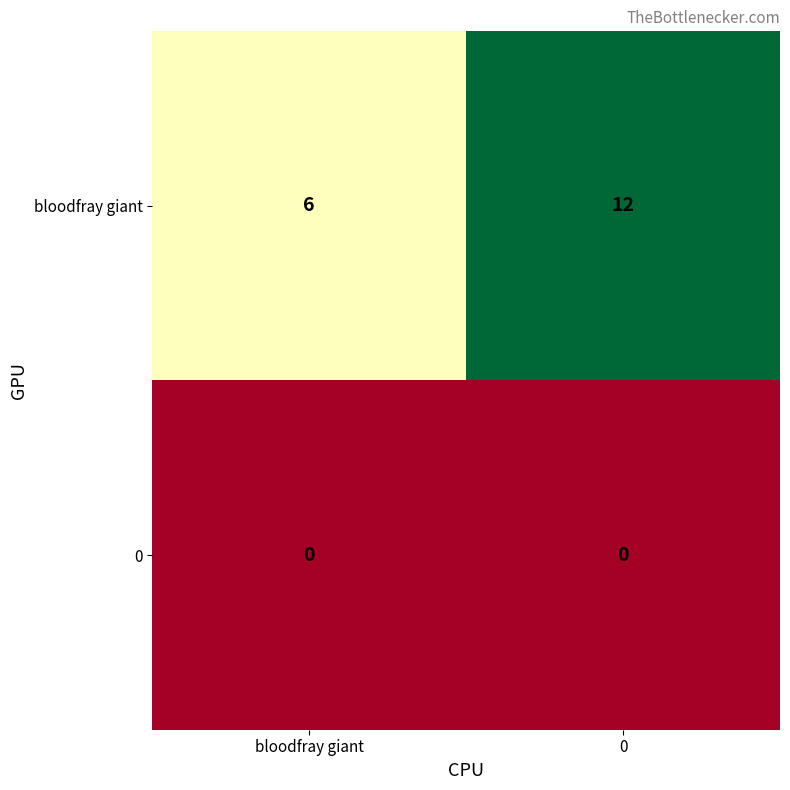

At how many categories does at least one series exceed 8?

1